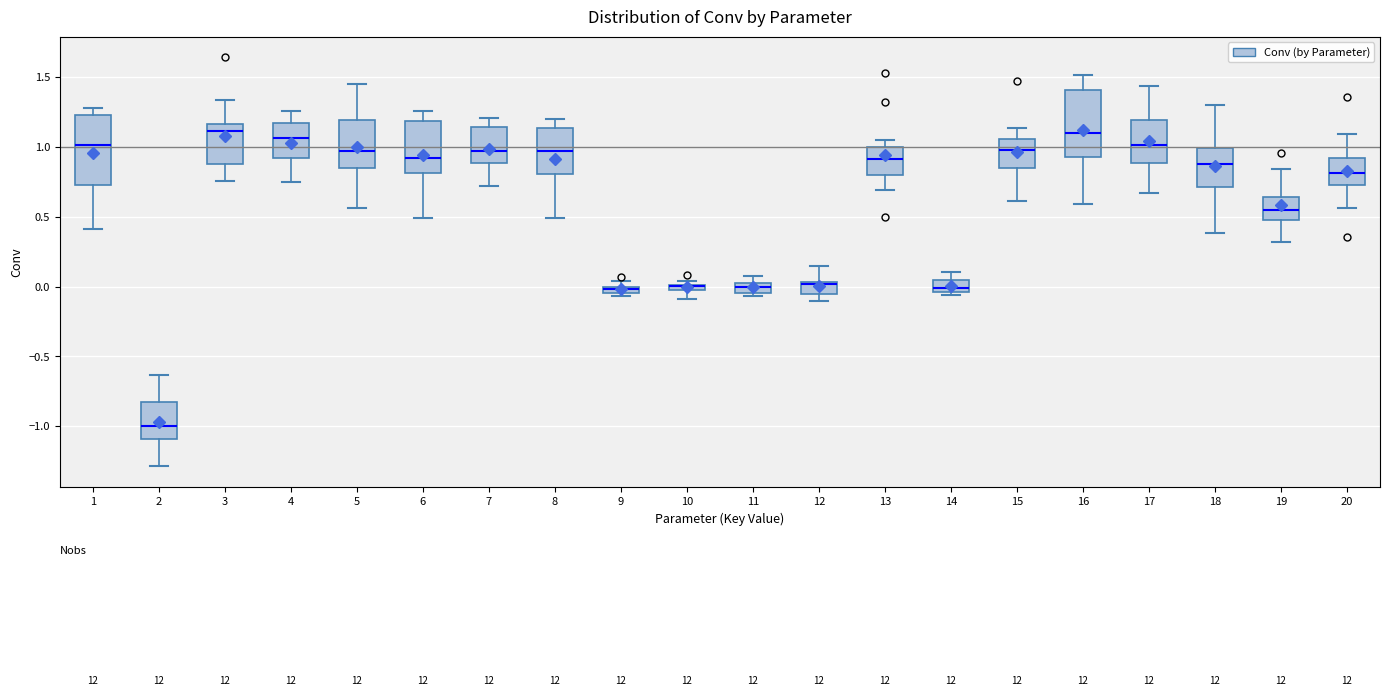

Where is the lower edge of the box at x = 10 on the y-axis? The values are not printed on the chart, so give them approximately, as read against the axis.

-0.05